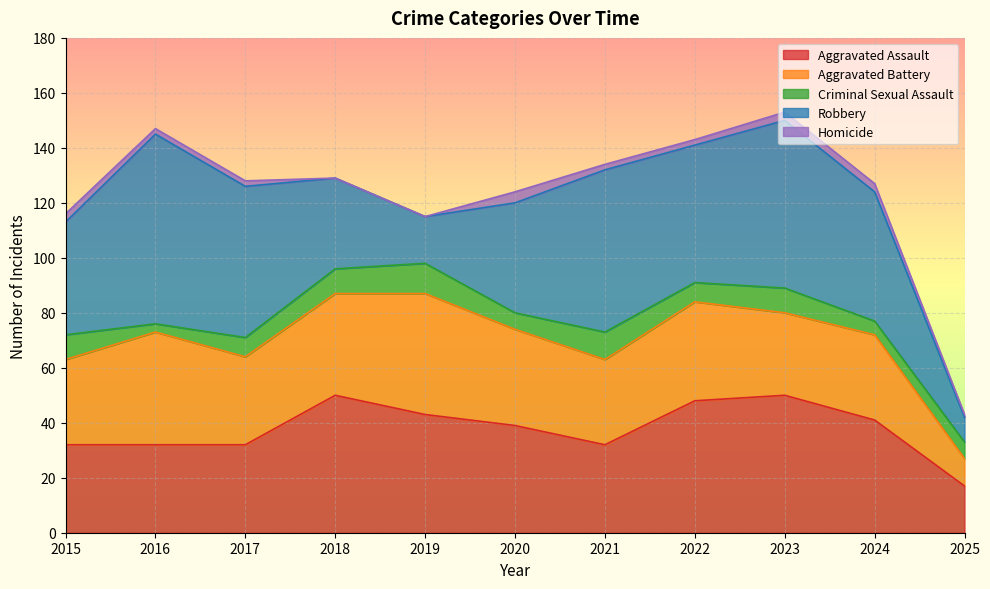

What is the total value across all series at 2019?

115